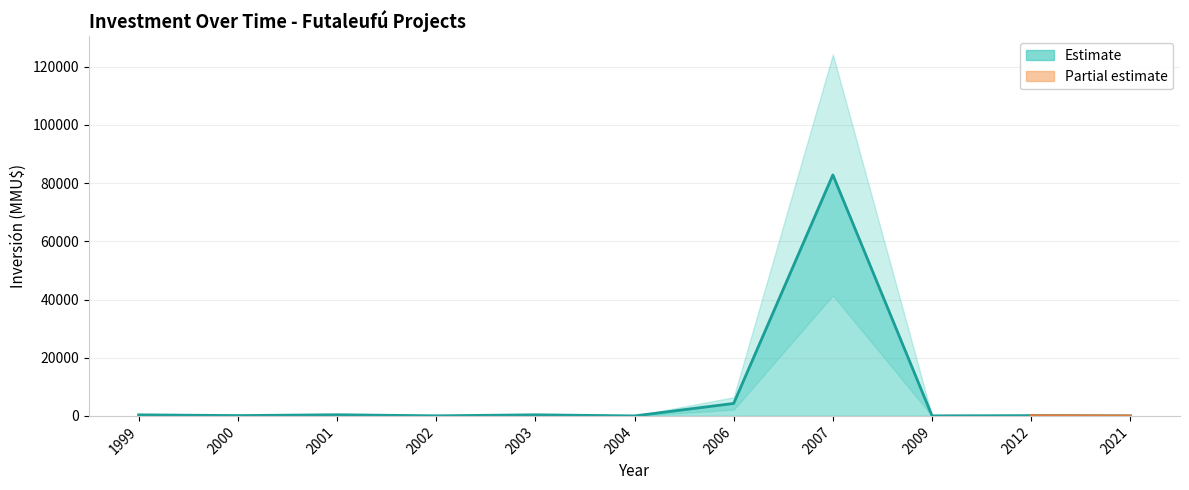

Does the chart have visible grid lines?

Yes